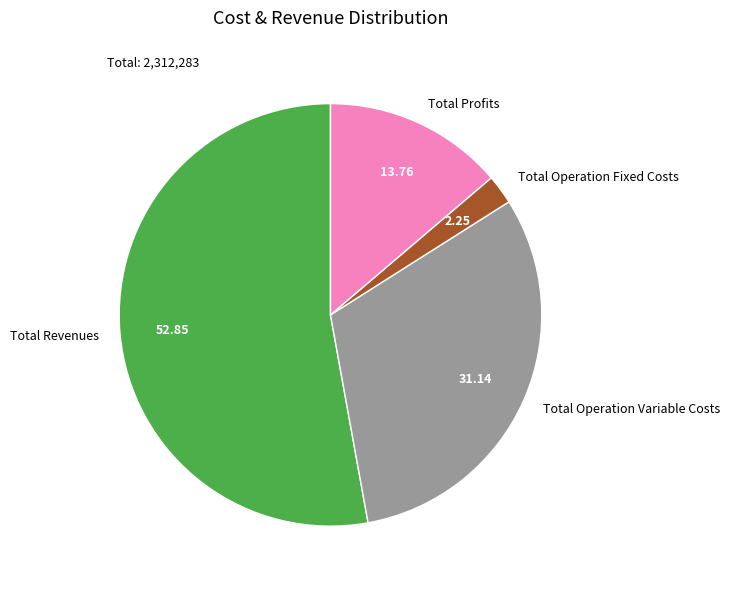

Rank the categories by value from highest to lowest.

Total Revenues, Total Operation Variable Costs, Total Profits, Total Operation Fixed Costs